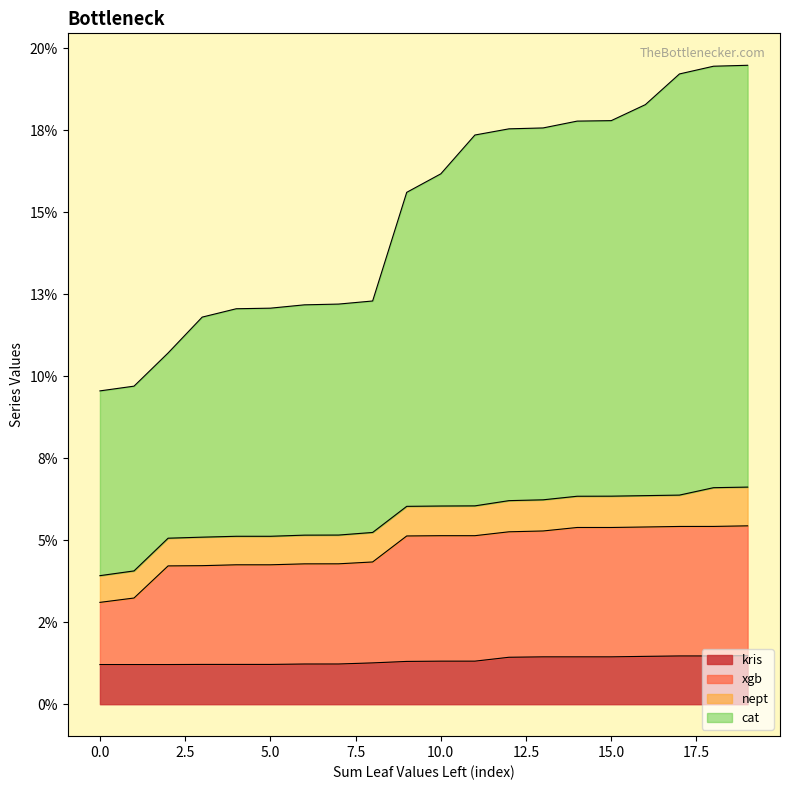

What is the label of the 1st point from the right?

19